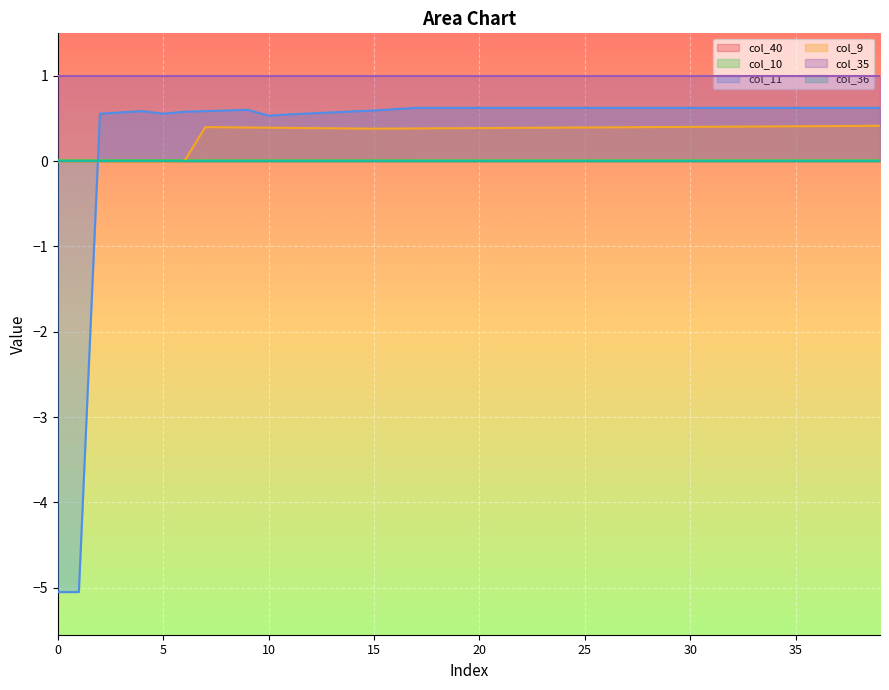

At how many categories does at least one series exceed -2?

40